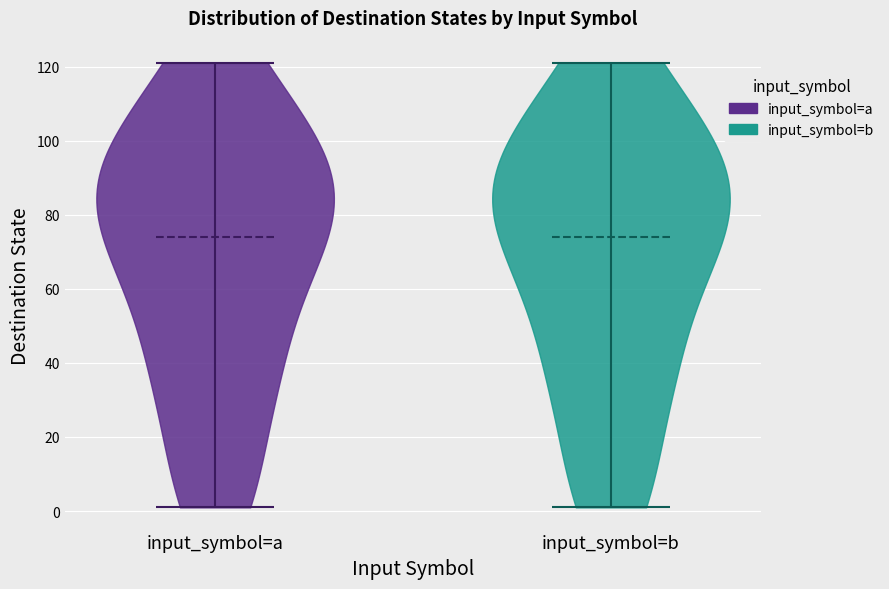

Reading left to right, read every violin against the y-axis: where its median line is, and the lowest and highest points it reaches. The values are not printed on the chart, so give them approximately, as read against the axis.

input_symbol=a: median line 74, lowest point 2, highest point 122
input_symbol=b: median line 74, lowest point 2, highest point 122